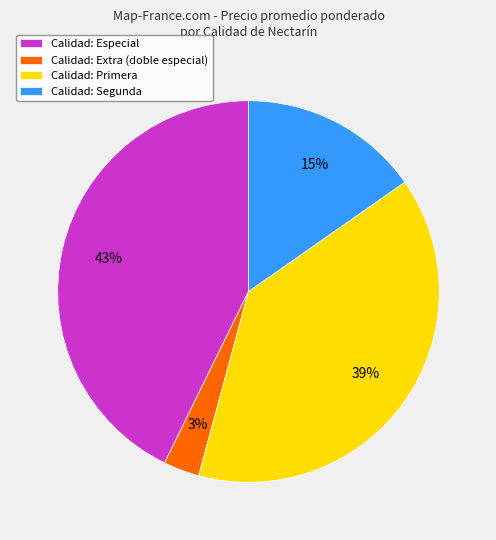

To the nearest percent, what portion does Calidad: Segunda represent?

15%